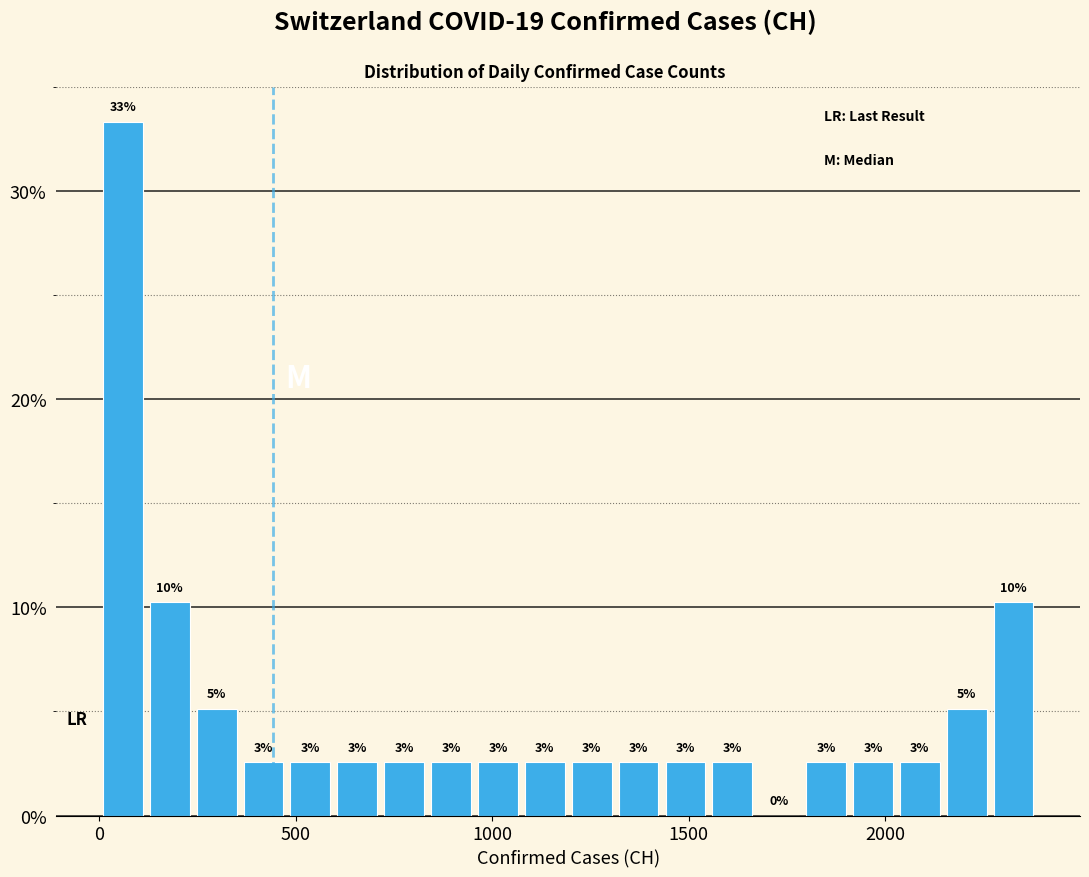

Around what value on the x-axis is the tallest bar? Give the approximate position of its centre, as read against the axis.

50